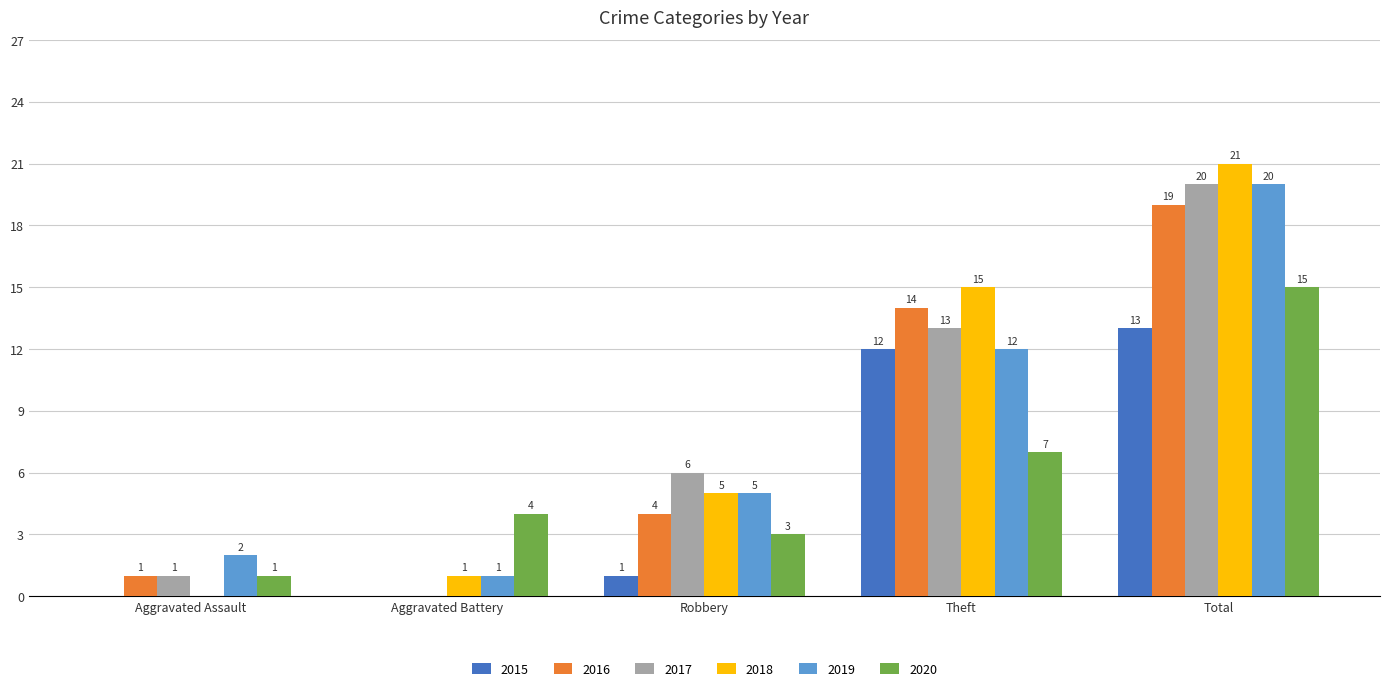

What is the approximate value of 2015 at Theft?

12